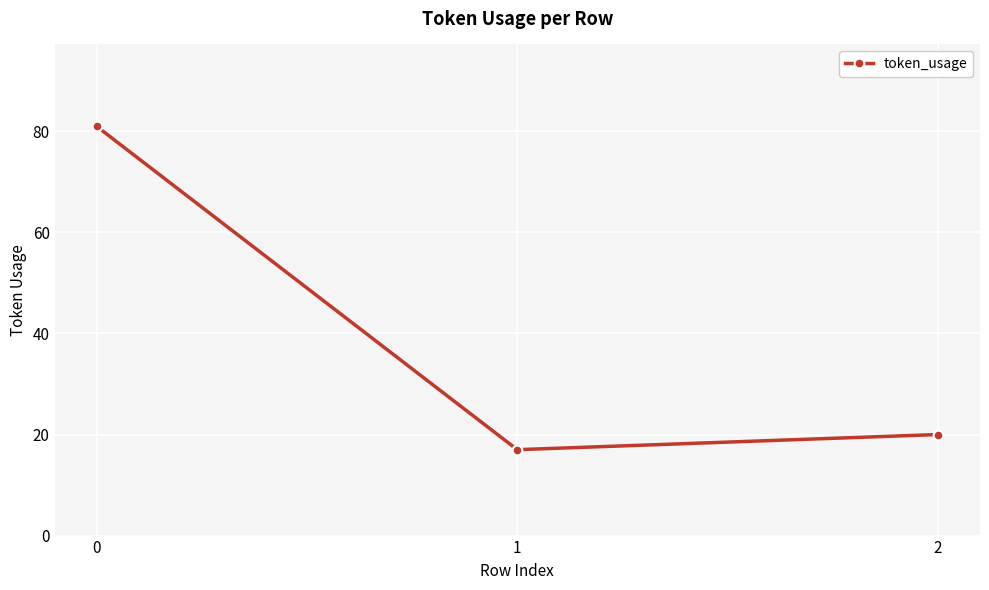

Reading left to right, transcribe all the data shown in this chart.

0=81	1=17	2=20